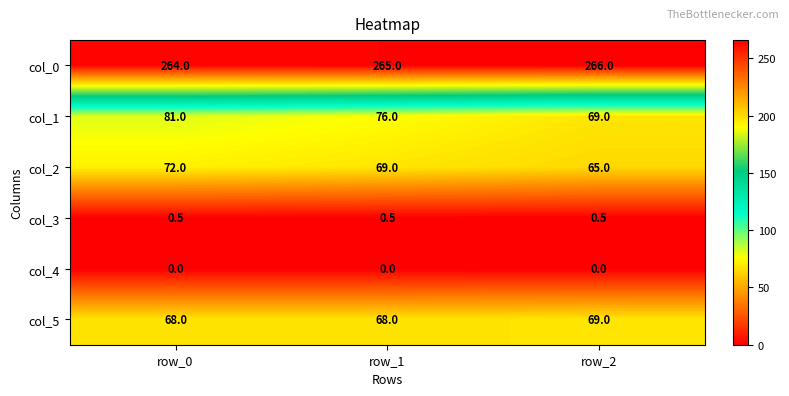

Which series has the largest total across all categories?

col_0